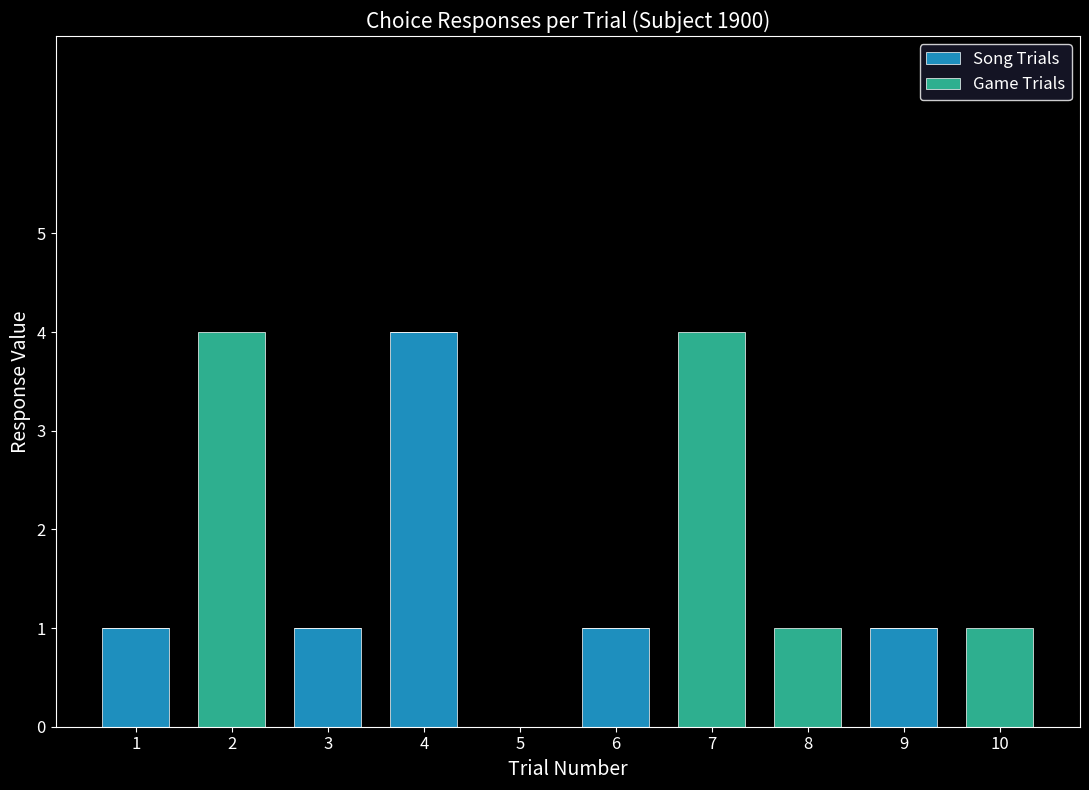

At which label does Song Trials reach its peak?

4